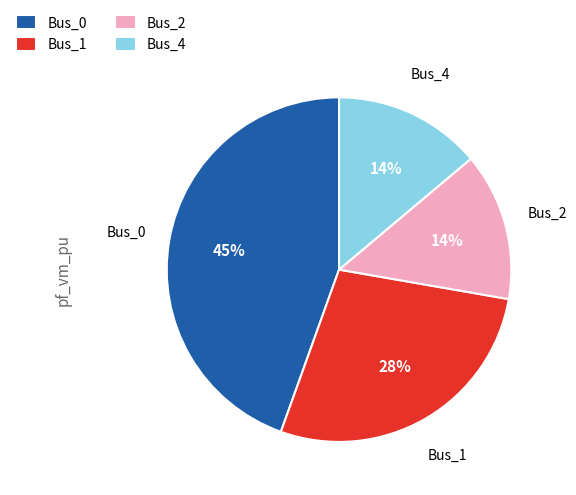

Count the number of slices in the pie.

4